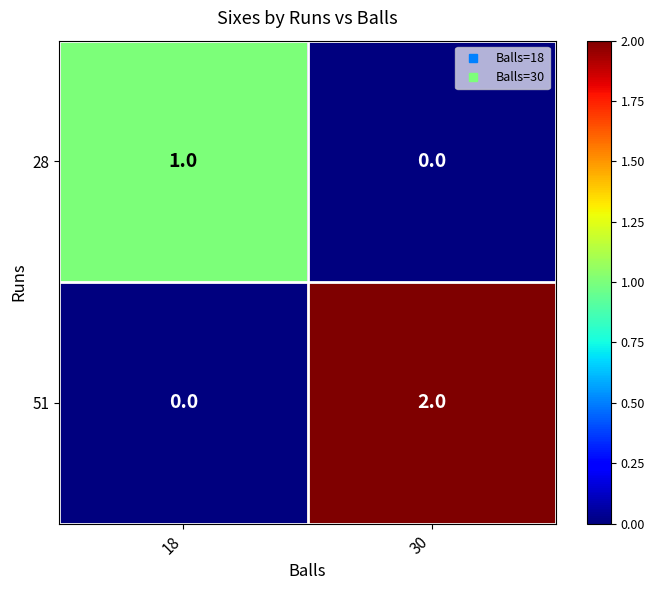

Reading right to left, list all the values displayed in this chart.

28: 30=0	18=1
51: 30=2	18=0